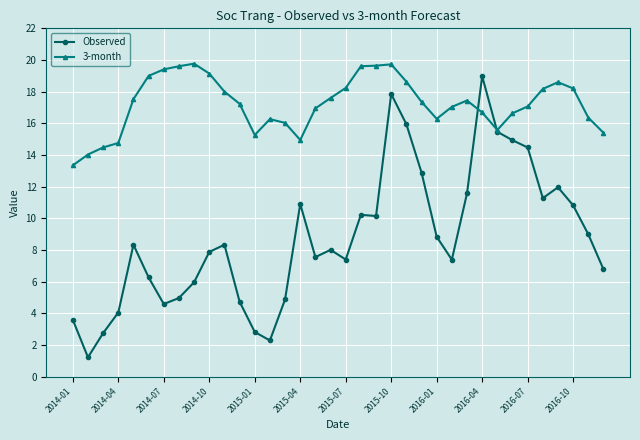

List the series in order of their overall mean, lowest first.

Observed, 3-month